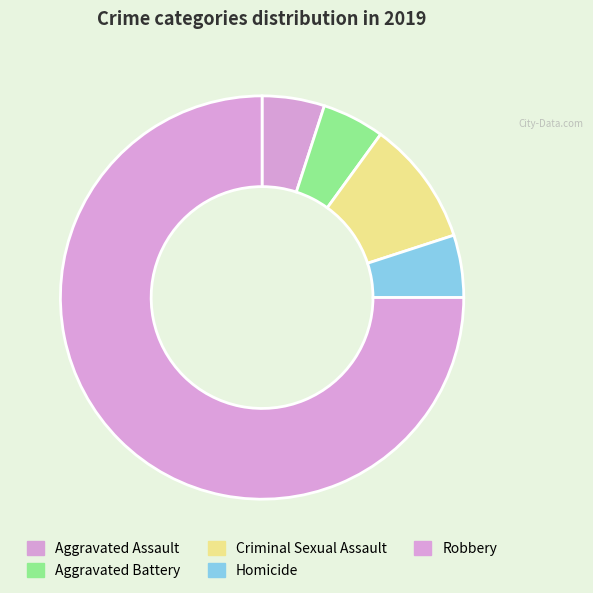

How many slices are in this pie chart?

5